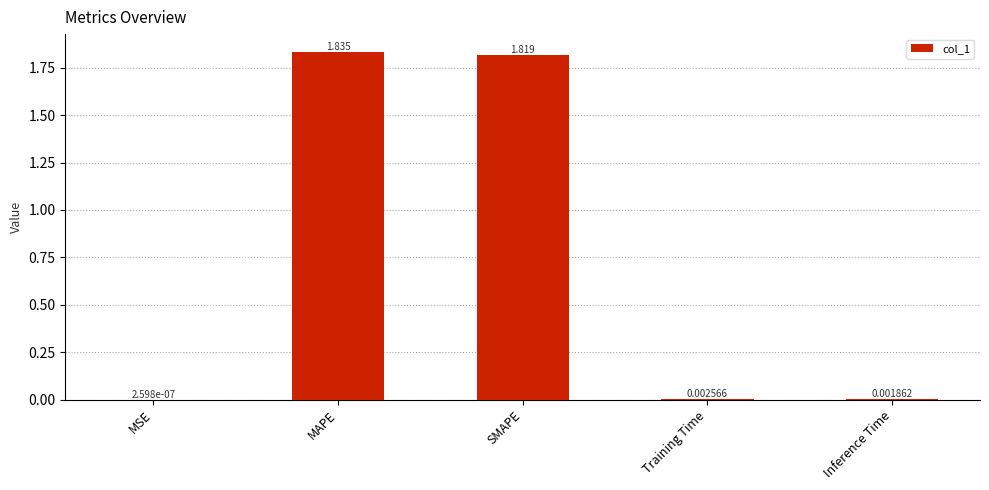

What is the change in value from SMAPE to Training Time?

-1.8